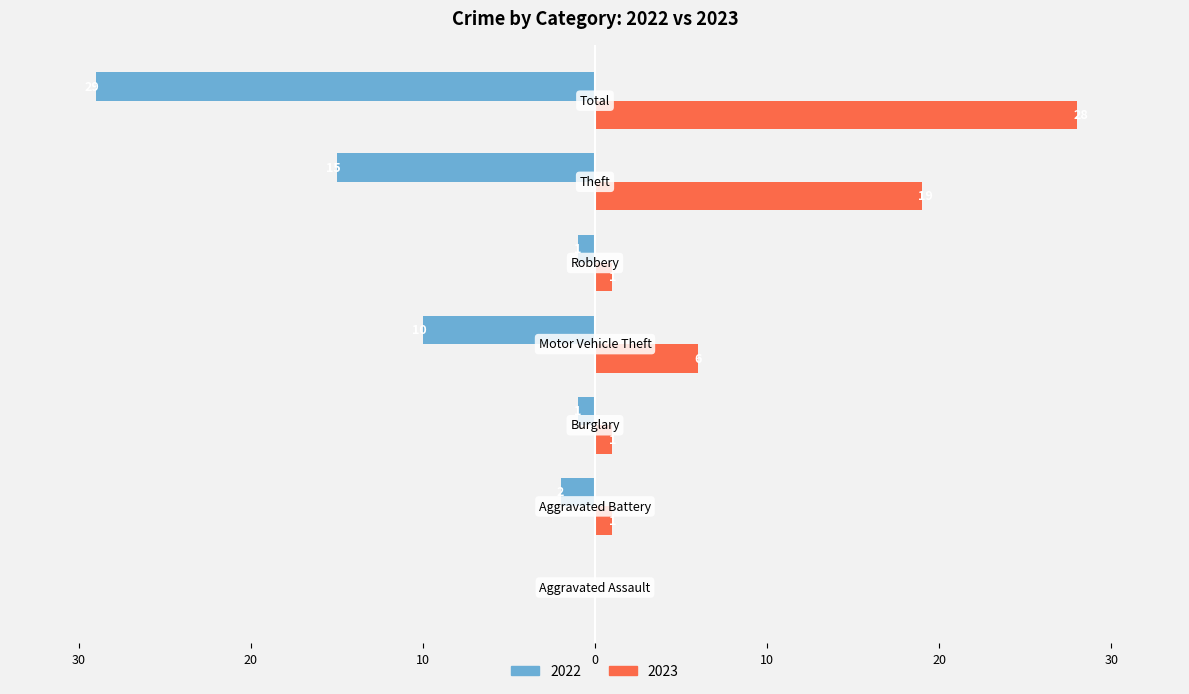

What are all the series names shown in the legend?

2022, 2023